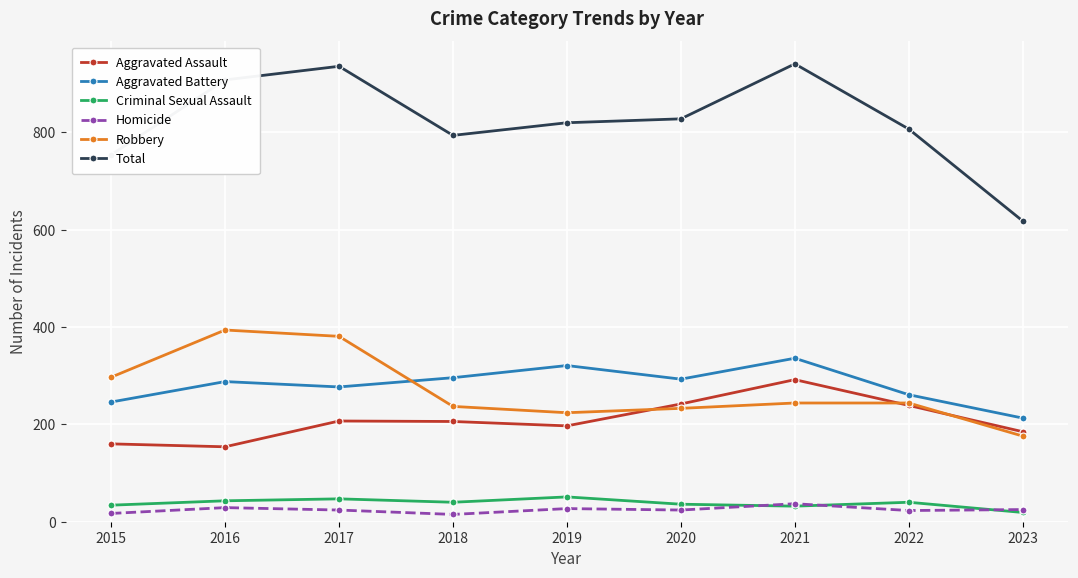

What is the highest value of the Criminal Sexual Assault series?

51